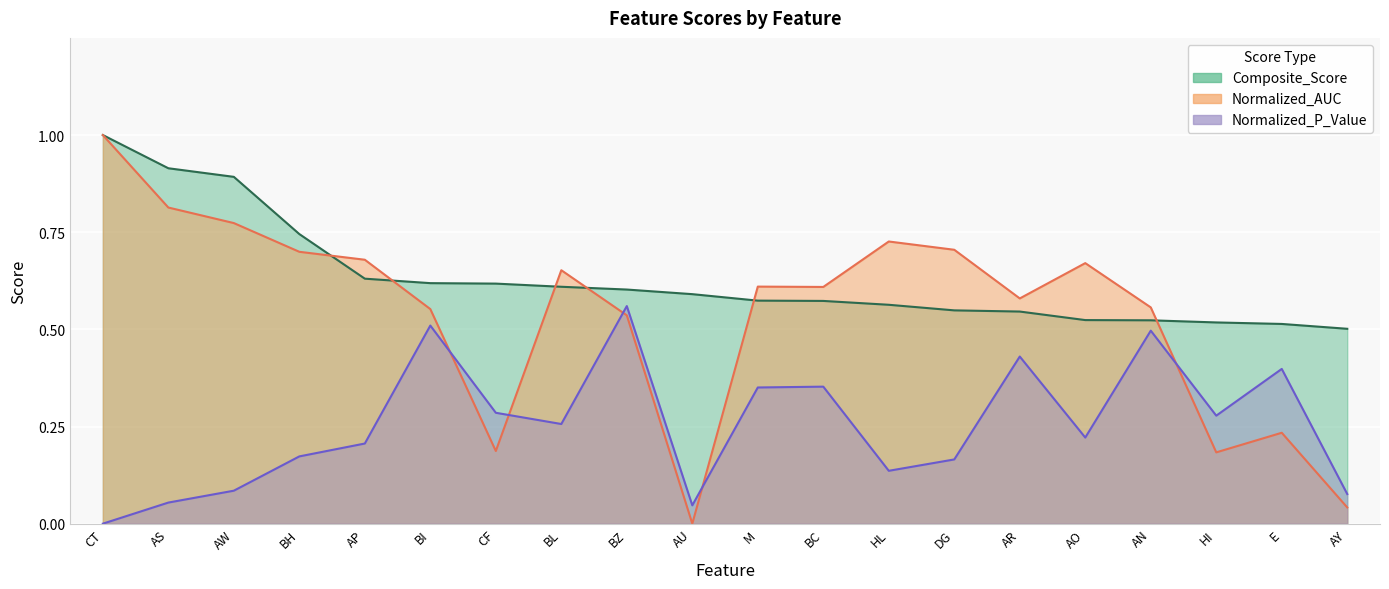

Reading right to left, what are all the values shown in this chart?

Composite_Score: AY=0.5	E=0.5	HI=0.5	AN=0.5	AO=0.5	AR=0.5	DG=0.5	HL=0.6	BC=0.6	M=0.6	AU=0.6	BZ=0.6	BL=0.6	CF=0.6	BI=0.6	AP=0.6	BH=0.7	AW=0.9	AS=0.9	CT=1.0
Normalized_AUC: AY=0.0	E=0.2	HI=0.2	AN=0.6	AO=0.7	AR=0.6	DG=0.7	HL=0.7	BC=0.6	M=0.6	AU=0.0	BZ=0.5	BL=0.7	CF=0.2	BI=0.6	AP=0.7	BH=0.7	AW=0.8	AS=0.8	CT=1.0
Normalized_P_Value: AY=0.1	E=0.4	HI=0.3	AN=0.5	AO=0.2	AR=0.4	DG=0.2	HL=0.1	BC=0.4	M=0.4	AU=0.0	BZ=0.6	BL=0.3	CF=0.3	BI=0.5	AP=0.2	BH=0.2	AW=0.1	AS=0.1	CT=0.0